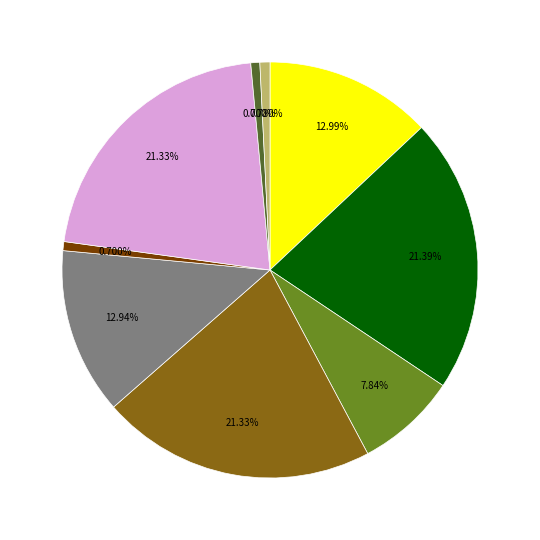

Is there any slice that represents more than half of the pie?

No